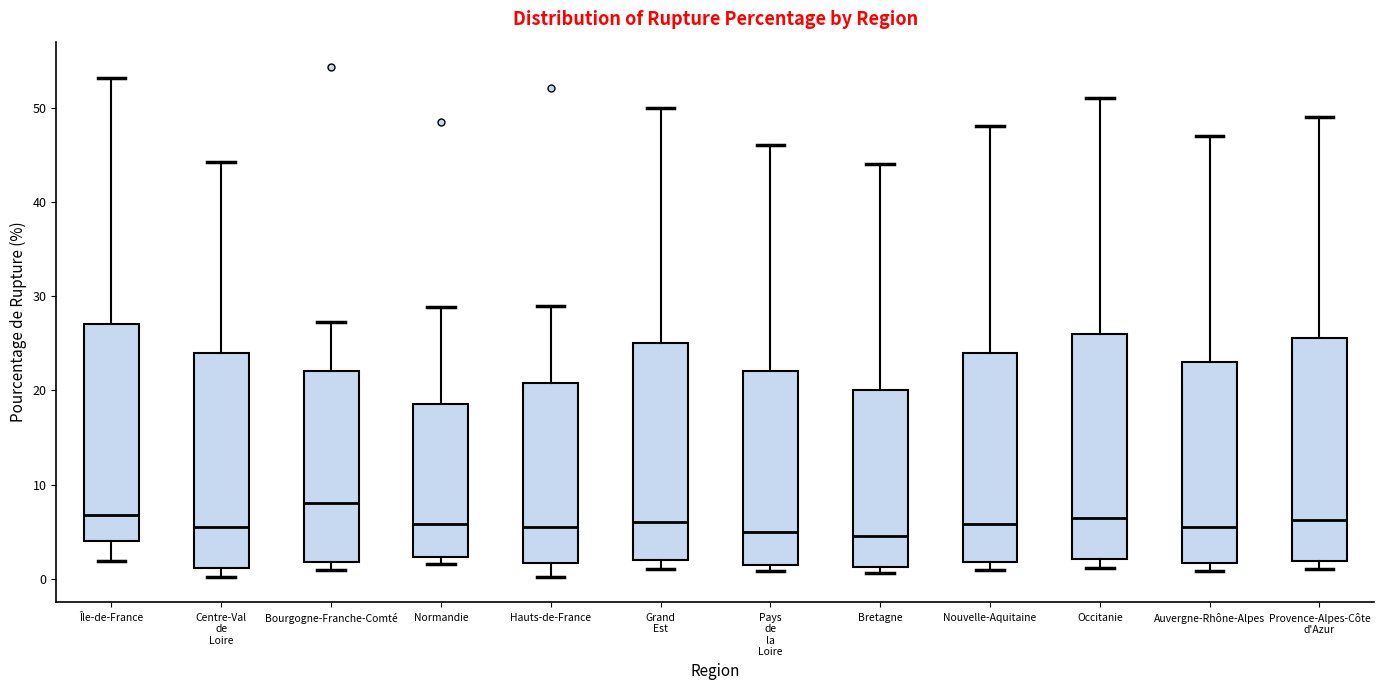

Reading left to right, transcribe this box plot: for each box, give where its median line is, the range the box spans, and where its two whiskers end, as read against the y-axis. The values are not printed on the chart, so give them approximately, as read against the axis.

Île-de-France: median 7, box 4 to 27, whiskers 2 to 53
Centre-Val de Loire: median 6, box 1 to 24, whiskers 0 to 44
Bourgogne-Franche-Comté: median 8, box 2 to 22, whiskers 1 to 27
Normandie: median 6, box 2 to 19, whiskers 2 (just below the box's lower edge) to 29
Hauts-de-France: median 6, box 2 to 21, whiskers 0 to 29
Grand Est: median 6, box 2 to 25, whiskers 1 to 50
Pays de la Loire: median 5, box 2 to 22, whiskers 1 to 46
Bretagne: median 5, box 1 to 20, whiskers 1 (just below the box's lower edge) to 44
Nouvelle-Aquitaine: median 6, box 2 to 24, whiskers 1 to 48
Occitanie: median 7, box 2 to 26, whiskers 1 to 51
Auvergne-Rhône-Alpes: median 6, box 2 to 23, whiskers 1 to 47
Provence-Alpes-Côte d'Azur: median 6, box 2 to 26, whiskers 1 to 49